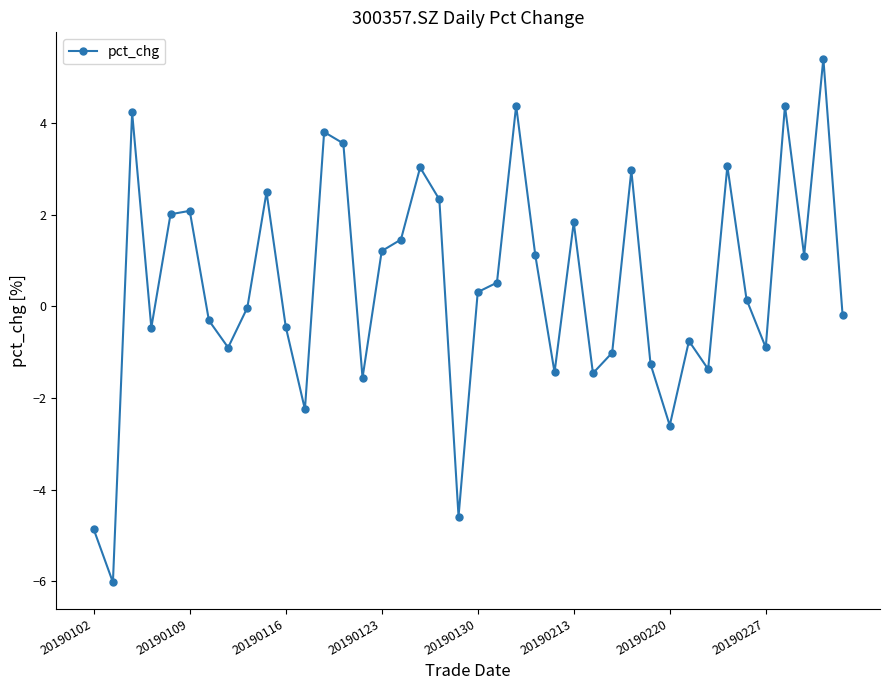

True or false: the data has more than 0 interior local peaks.

True